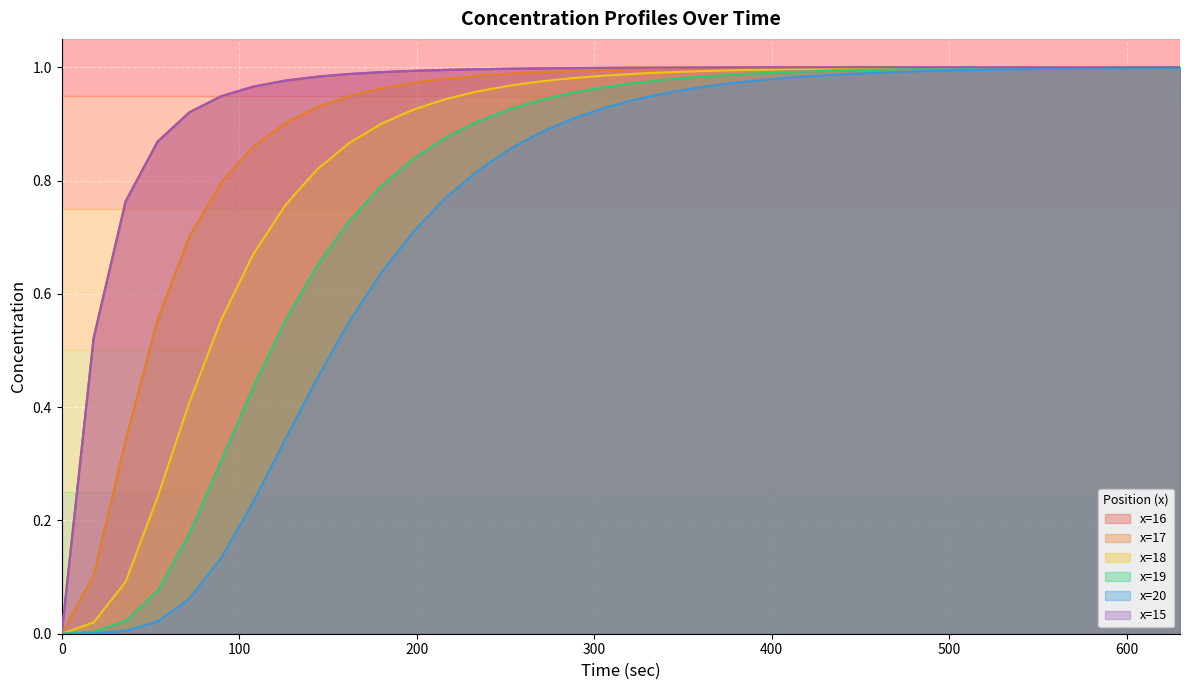

True or false: x=16 and x=20 cross at least once.

False